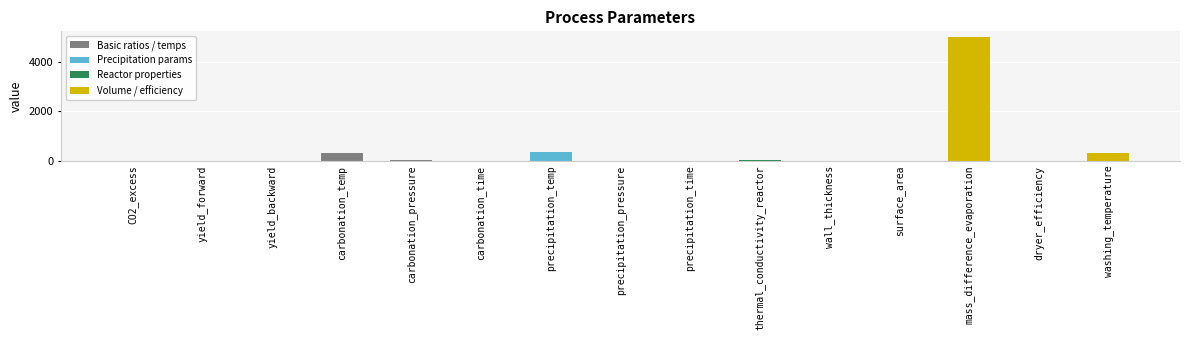

Does the chart contain stacked bars?

No